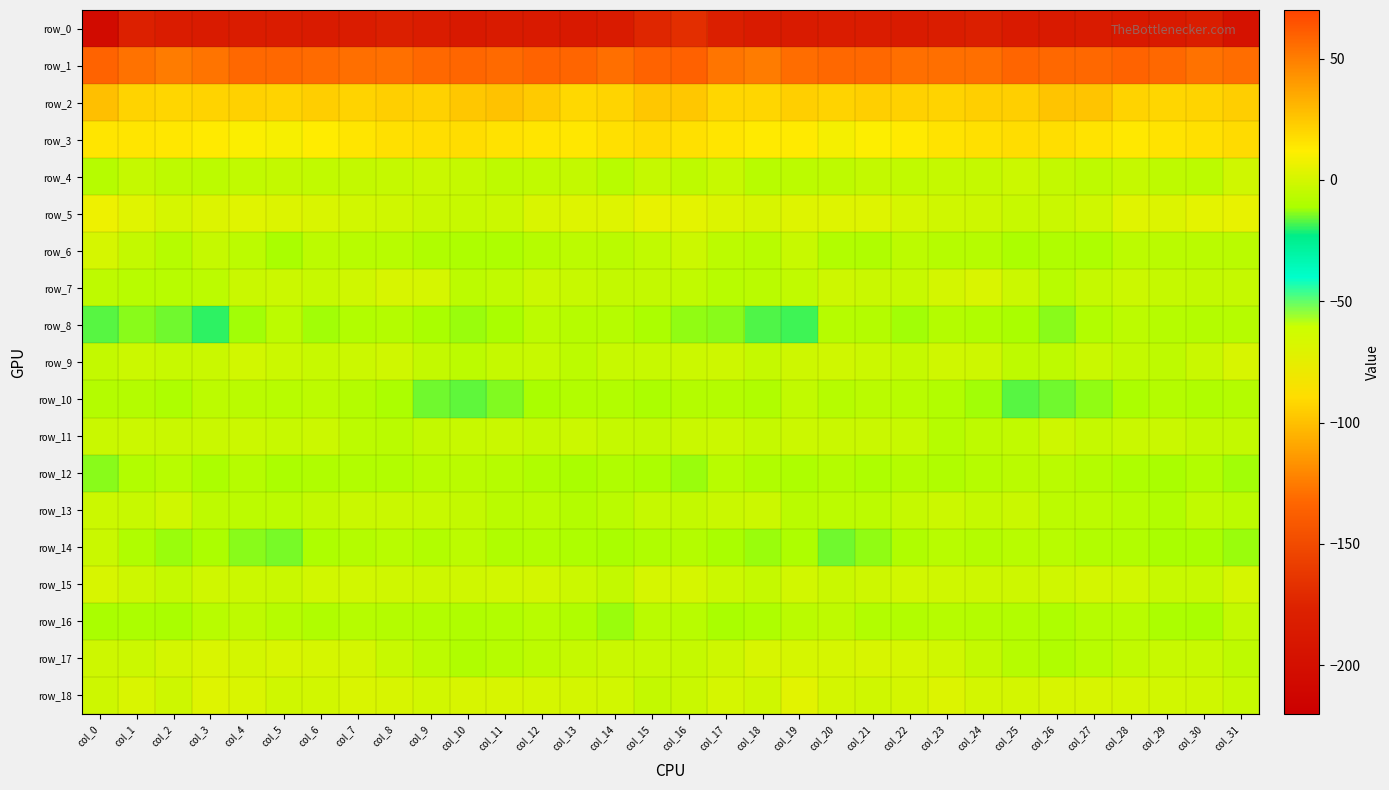

Reading left to right, extract all data points from this chart.

row_0: -205.4	-178.4	-183.3	-184.8	-183.7	-183.3	-185.1	-183.0	-180.0	-182.9	-186.9	-184.1	-186.0	-187.2	-184.0	-173.1	-168.2	-179.1	-184.5	-184.6	-183.5	-183.5	-185.1	-181.6	-180.0	-185.5	-185.8	-184.5	-187.0	-186.5	-182.4	-196.1
row_1: 59.0	53.9	50.5	53.6	57.3	57.0	56.2	54.8	54.3	57.0	58.0	56.7	58.7	58.5	54.9	58.9	59.5	52.6	50.6	55.5	57.1	57.5	55.0	54.9	54.7	58.4	57.1	57.3	59.0	57.5	54.0	55.5
row_2: 27.9	21.1	20.0	21.1	21.8	21.0	22.4	20.9	22.2	21.8	25.0	26.5	23.6	19.4	20.5	24.7	24.9	20.1	20.0	22.2	20.8	22.0	21.6	21.3	22.3	22.4	26.2	26.2	21.0	20.0	20.7	22.6
row_3: 15.0	14.6	14.1	13.2	10.7	9.7	12.8	14.6	16.4	16.9	17.3	16.1	14.6	14.4	16.6	18.3	16.4	15.0	12.9	13.3	9.1	11.2	13.2	15.6	16.6	17.4	16.9	15.6	13.8	15.6	16.6	18.0
row_4: -7.7	-4.1	-5.6	-6.4	-5.3	-4.7	-5.1	-4.5	-3.8	-2.9	-3.8	-5.6	-5.0	-4.3	-7.3	-3.8	-5.7	-3.5	-7.1	-6.0	-5.4	-4.4	-5.2	-4.1	-3.8	-2.5	-4.7	-5.8	-4.2	-5.7	-6.3	-1.1
row_5: 7.5	3.5	0.8	2.4	3.4	2.4	1.5	-0.8	-1.3	-2.6	-3.2	-2.0	1.9	3.1	3.1	5.8	4.6	2.1	0.9	3.0	2.7	2.8	0.6	-1.2	-1.6	-3.3	-2.5	-1.3	3.7	2.3	4.5	5.8
row_6: 0.8	-4.4	-8.0	-4.2	-5.9	-11.1	-6.4	-7.3	-7.5	-9.6	-10.0	-10.1	-7.8	-6.0	-6.8	-4.9	-2.3	-6.3	-7.4	-3.3	-8.8	-9.5	-6.1	-7.8	-8.0	-10.6	-9.6	-10.0	-6.2	-6.5	-6.6	-6.5
row_7: -5.9	-7.3	-7.1	-6.1	-2.8	-1.9	-3.6	-1.2	1.3	0.6	-6.4	-5.3	-2.4	-3.3	-4.2	-4.3	-4.9	-7.5	-6.8	-5.3	-1.5	-2.6	-3.3	-0.2	1.9	-2.2	-7.1	-3.9	-2.1	-3.8	-4.5	-4.0
row_8: -16.8	-13.6	-15.4	-19.9	-11.6	-6.3	-11.9	-9.0	-8.7	-11.0	-12.5	-11.5	-6.4	-7.7	-8.0	-10.5	-13.0	-13.3	-17.6	-18.7	-7.8	-8.2	-11.7	-8.2	-9.4	-11.5	-13.3	-9.3	-6.3	-8.1	-8.2	-7.9
row_9: -4.4	-2.1	-3.3	-2.5	-0.5	-2.0	-3.6	-2.3	-1.0	-4.8	-5.9	-3.9	-3.2	-6.4	-3.5	-3.2	-2.0	-1.6	-3.7	-1.6	-0.9	-2.5	-3.8	-1.3	-1.9	-5.9	-5.5	-3.0	-4.7	-5.7	-2.7	1.0
row_10: -8.3	-8.2	-10.1	-6.1	-7.0	-7.3	-6.2	-8.7	-10.6	-15.5	-16.6	-14.0	-11.4	-9.2	-8.8	-10.9	-8.5	-8.7	-9.5	-5.3	-7.7	-6.6	-7.3	-9.1	-12.0	-17.0	-15.5	-13.0	-10.7	-8.5	-9.6	-8.7
row_11: -2.7	-2.2	-2.9	-3.0	-2.3	-3.3	-2.1	-6.3	-6.8	-4.5	-3.4	-2.5	-3.9	-2.2	-4.0	-4.6	-2.9	-2.2	-3.8	-2.2	-2.7	-2.9	-3.1	-7.6	-5.4	-4.9	-1.7	-3.9	-2.9	-2.6	-4.4	-4.5
row_12: -13.7	-8.9	-7.5	-10.7	-8.1	-10.4	-9.3	-9.2	-8.8	-7.1	-6.8	-7.9	-9.3	-11.5	-9.7	-10.9	-12.5	-7.3	-9.7	-9.9	-8.5	-10.4	-8.6	-9.6	-8.0	-7.0	-6.7	-8.7	-10.1	-11.2	-9.2	-12.0
row_13: -2.0	-3.4	-1.2	-5.4	-6.1	-6.5	-4.6	-2.9	-3.1	-3.5	-4.5	-6.7	-6.3	-8.6	-6.7	-4.1	-4.4	-2.8	-2.1	-6.5	-6.1	-6.0	-3.7	-2.4	-3.7	-3.0	-6.1	-6.1	-7.2	-9.0	-5.1	-6.0
row_14: -2.7	-9.6	-12.3	-10.6	-13.5	-14.8	-10.2	-8.6	-7.2	-8.8	-6.3	-9.3	-8.8	-10.1	-11.5	-9.5	-8.5	-11.4	-12.2	-10.3	-15.1	-13.1	-9.7	-7.1	-8.6	-7.3	-7.4	-9.1	-9.1	-11.0	-11.5	-12.3
row_15: 1.4	-1.4	-4.0	-1.3	-2.2	-2.8	-0.3	-0.8	-1.1	-1.8	-0.9	-0.7	0.0	-2.0	-4.7	0.6	0.7	-2.5	-4.1	-0.5	-2.9	-1.8	-0.2	-0.9	-1.5	-1.4	-1.1	0.1	-0.7	-3.3	-3.5	0.6
row_16: -11.4	-10.8	-11.4	-7.5	-5.4	-7.8	-9.6	-7.9	-8.2	-8.8	-9.7	-8.8	-7.1	-9.3	-12.4	-6.7	-7.3	-11.1	-10.4	-6.5	-5.6	-9.0	-8.9	-7.8	-8.5	-9.0	-10.1	-7.6	-7.5	-11.0	-11.1	-4.4
row_17: -1.9	-2.1	0.3	1.8	0.2	0.9	0.8	-0.0	-3.1	-6.4	-9.6	-7.9	-6.0	-3.8	-3.0	-3.5	-4.1	-1.5	1.3	0.8	0.4	1.1	0.3	-0.9	-4.3	-8.0	-9.4	-7.3	-4.9	-3.5	-3.4	-5.8
row_18: -1.5	1.6	-1.4	3.0	2.0	-1.0	-0.6	1.9	1.0	-0.3	1.2	1.4	0.8	0.2	-0.6	-4.4	-2.9	0.4	-1.1	4.1	0.3	-0.9	0.0	2.3	0.1	0.2	1.4	1.4	0.5	-0.5	-1.1	-3.6